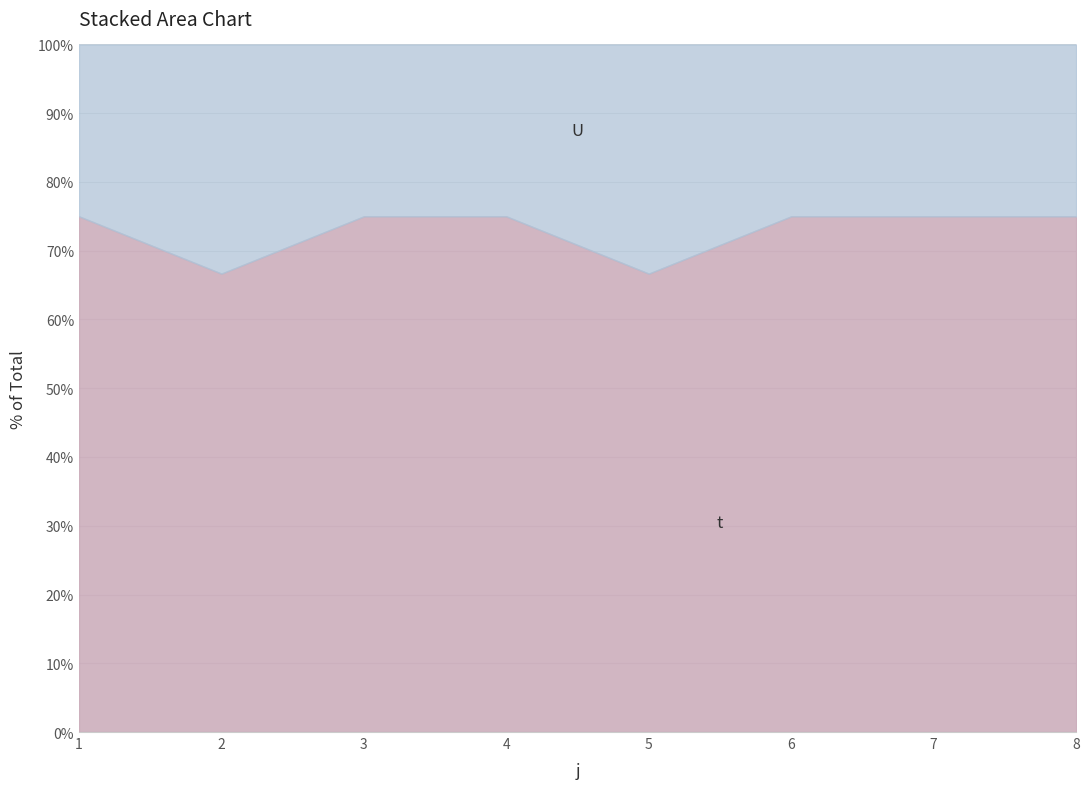

List the series in order of their peak value, lowest first.

U, t